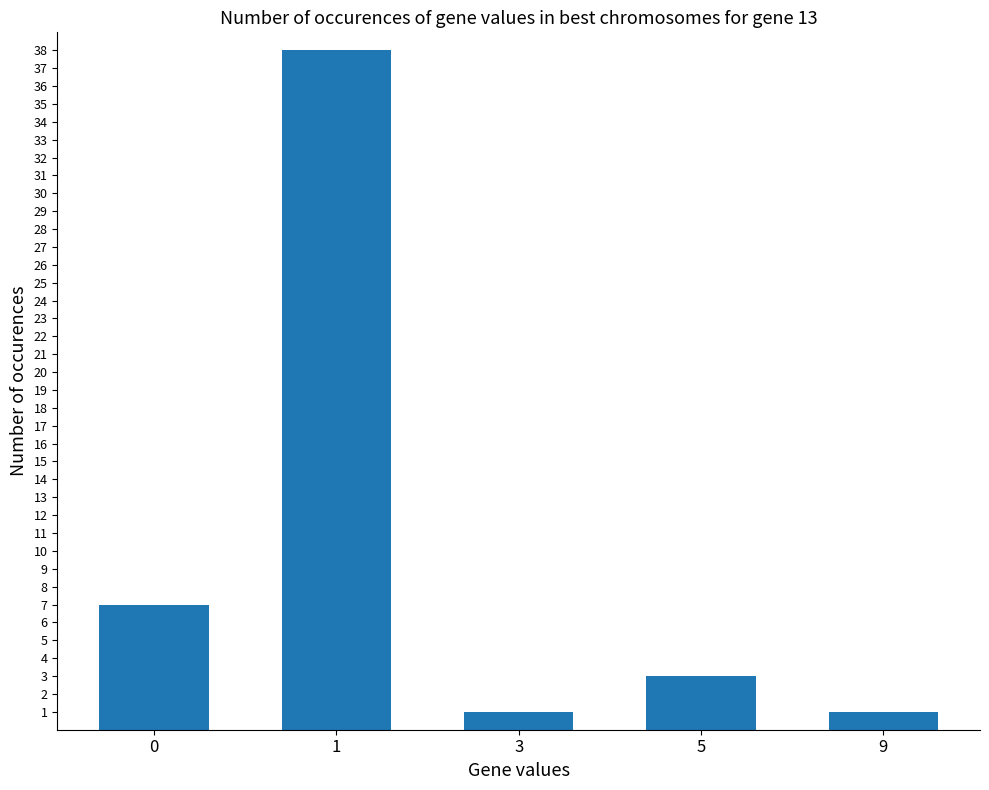

Are the bars horizontal?

No